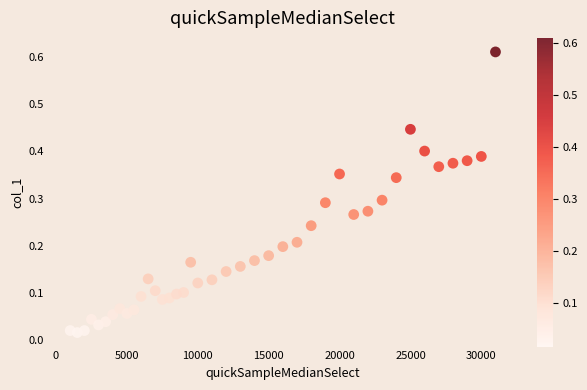

What is the range of X values (max minus min)?

30000.0